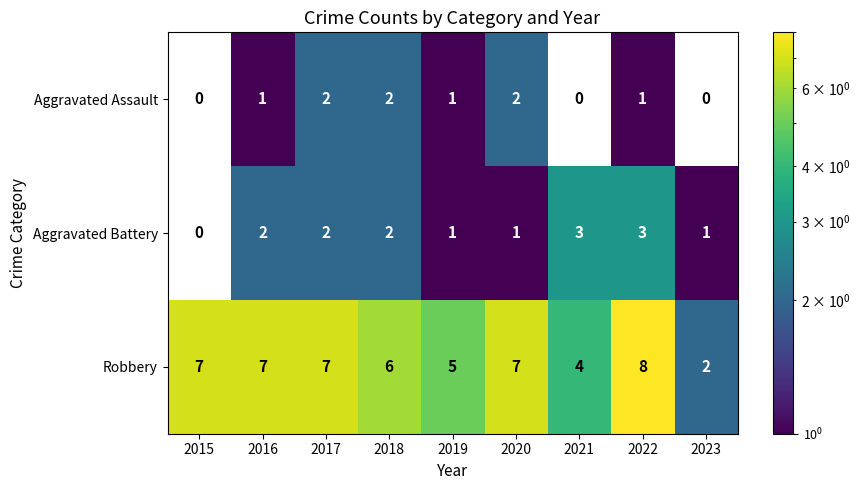

What is the sum of the Aggravated Battery values at 2022 and 2019?

4